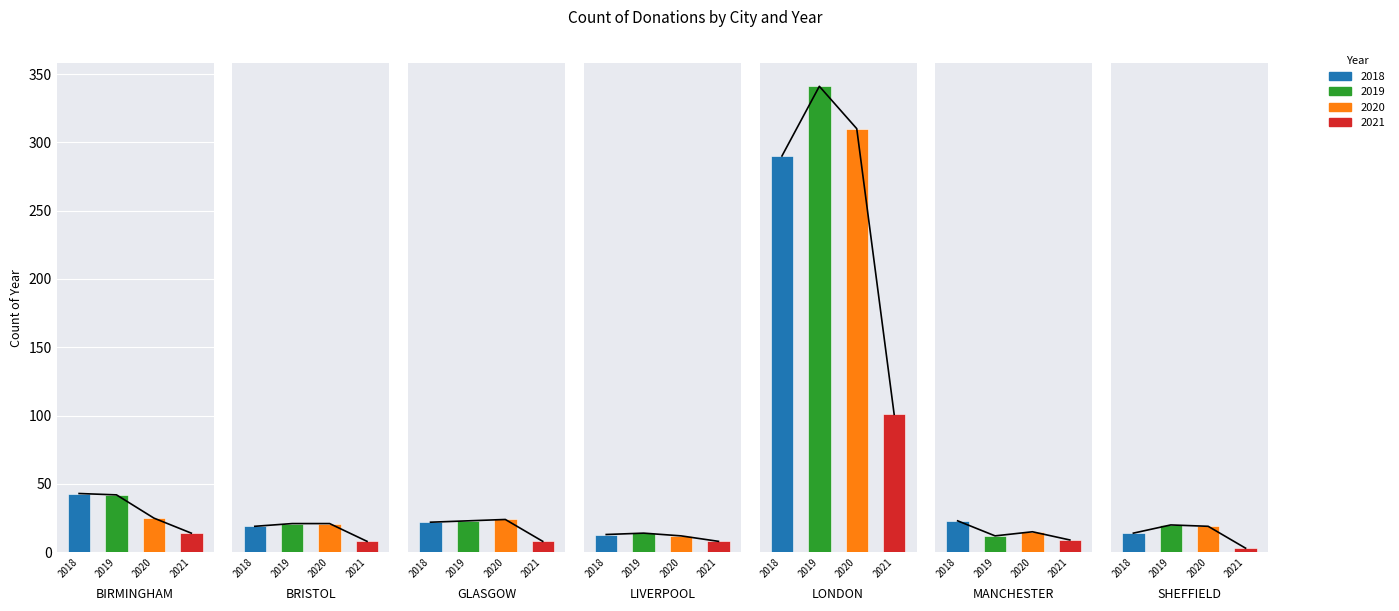

What is the sum of all 2020 values?

426